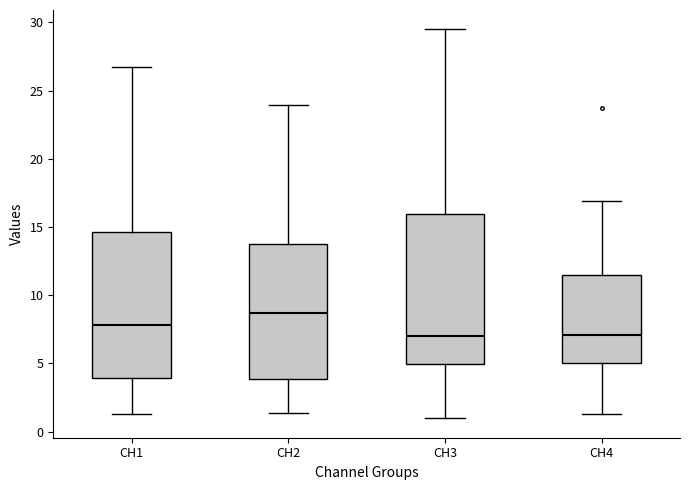

Reading left to right, transcribe this box plot: for each box, give where its median line is, the range the box spans, and where its two whiskers end, as read against the y-axis. The values are not printed on the chart, so give them approximately, as read against the axis.

CH1: median 8.0, box 4.0 to 14.5, whiskers 1.5 to 26.5
CH2: median 8.5, box 4.0 to 13.5, whiskers 1.5 to 24.0
CH3: median 7.0, box 5.0 to 16.0, whiskers 1.0 to 29.5
CH4: median 7.0, box 5.0 to 11.5, whiskers 1.5 to 17.0